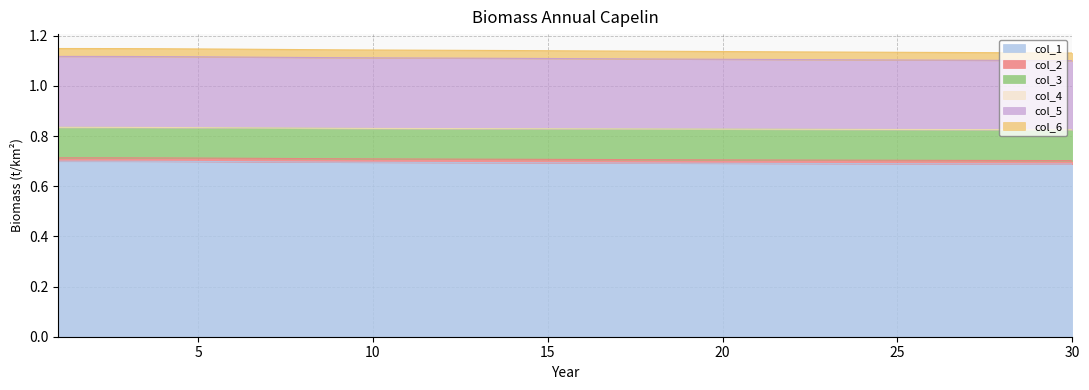

The value of col_1 at 28 is 0.2. True or false?

False